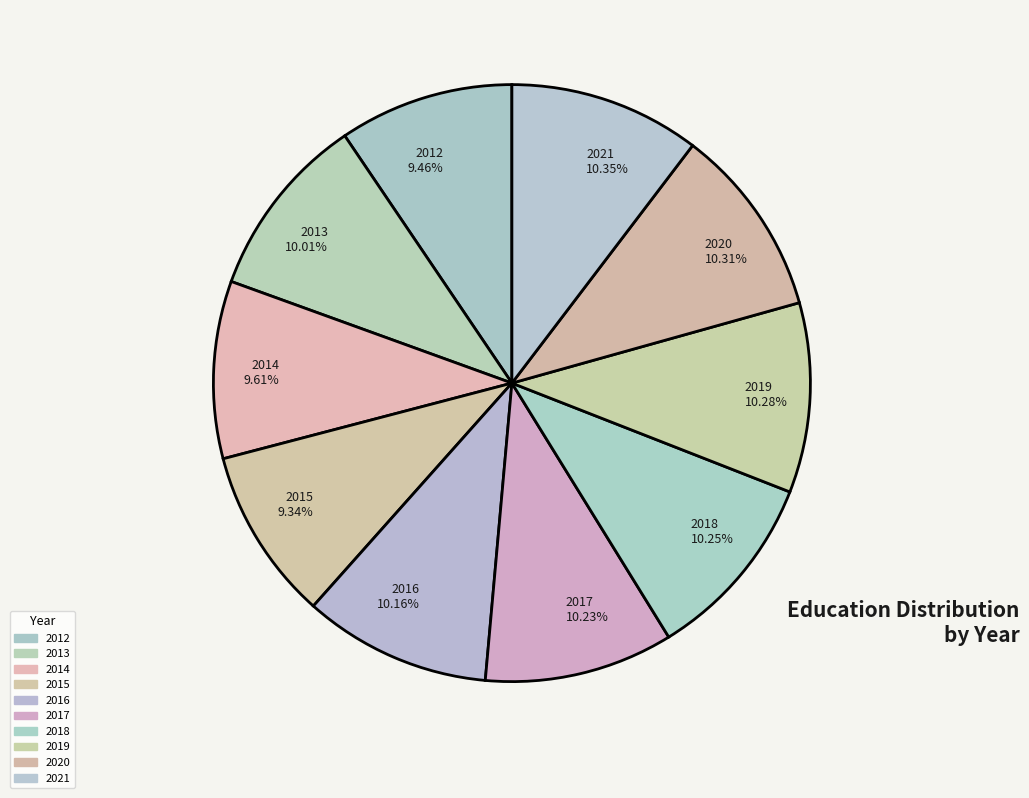

Between 2014 9.61% and 2019 10.28%, which is larger?

2019 10.28%